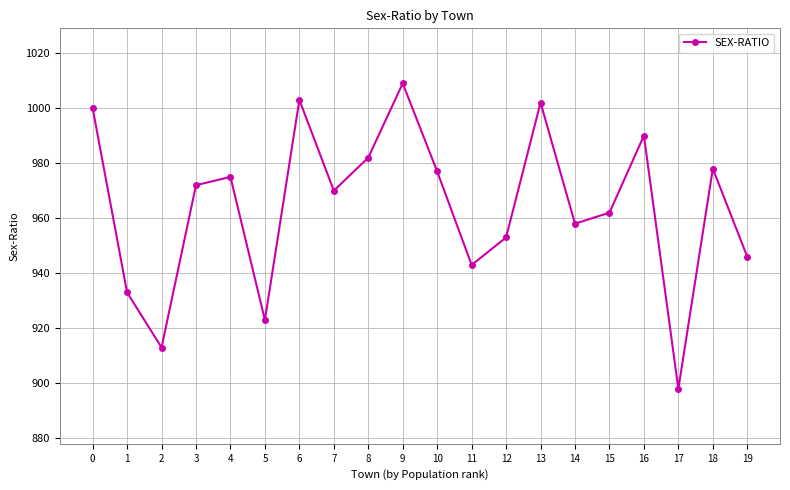

Where is the data nearest to the value 953?

12